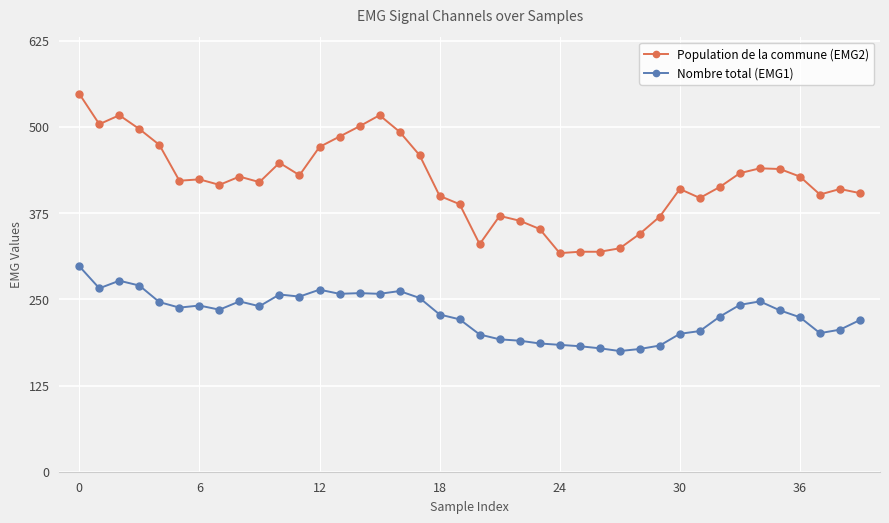

Count the number of categories in the chart.

40